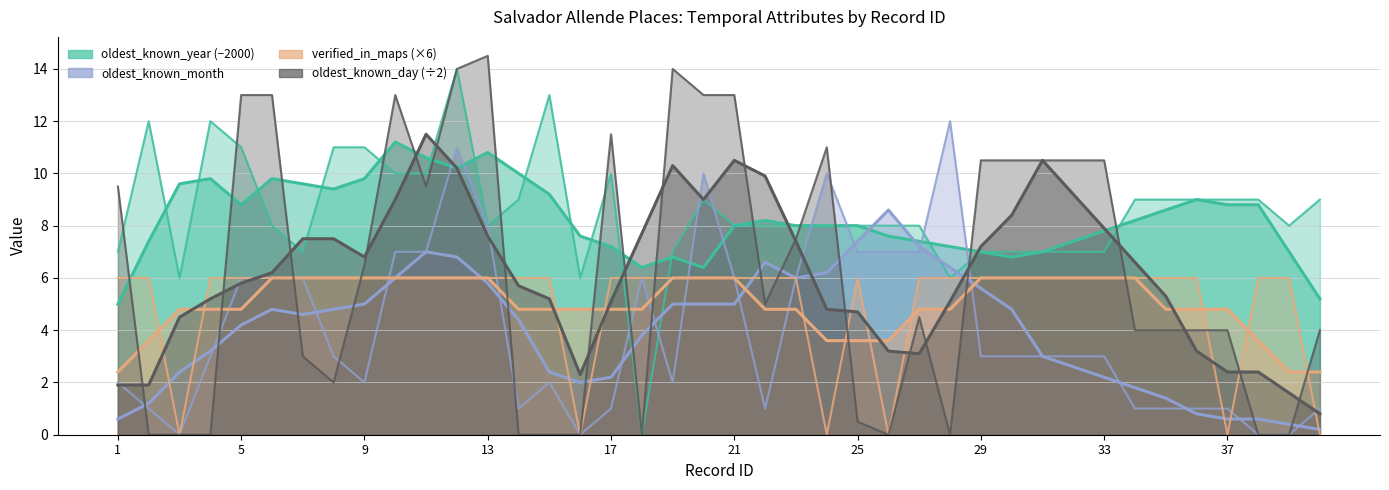

Reading left to right, list all the values displayed in this chart.

oldest_known_year: 1=7.0	2=12.0	3=6.0	4=12.0	5=11.0	6=8.0	7=7.0	8=11.0	9=11.0	10=10.0	11=10.0	12=14.0	13=8.0	14=9.0	15=13.0	16=6.0	17=10.0	18=0.0	19=7.0	20=9.0	21=8.0	22=8.0	23=8.0	24=8.0	25=8.0	26=8.0	27=8.0	28=6.0	29=7.0	30=7.0	31=7.0	32=7.0	33=7.0	34=9.0	35=9.0	36=9.0	37=9.0	38=9.0	39=8.0	40=9.0
verified_in_maps: 1=6.0	2=6.0	3=0.0	4=6.0	5=6.0	6=6.0	7=6.0	8=6.0	9=6.0	10=6.0	11=6.0	12=6.0	13=6.0	14=6.0	15=6.0	16=0.0	17=6.0	18=6.0	19=6.0	20=6.0	21=6.0	22=6.0	23=6.0	24=0.0	25=6.0	26=0.0	27=6.0	28=6.0	29=6.0	30=6.0	31=6.0	32=6.0	33=6.0	34=6.0	35=6.0	36=6.0	37=0.0	38=6.0	39=6.0	40=0.0
oldest_known_month: 1=2.0	2=1.0	3=0.0	4=3.0	5=6.0	6=6.0	7=6.0	8=3.0	9=2.0	10=7.0	11=7.0	12=11.0	13=8.0	14=1.0	15=2.0	16=0.0	17=1.0	18=6.0	19=2.0	20=10.0	21=6.0	22=1.0	23=6.0	24=10.0	25=7.0	26=7.0	27=7.0	28=12.0	29=3.0	30=3.0	31=3.0	32=3.0	33=3.0	34=1.0	35=1.0	36=1.0	37=1.0	38=0.0	39=0.0	40=1.0
oldest_known_day: 1=9.5	2=0.0	3=0.0	4=0.0	5=13.0	6=13.0	7=3.0	8=2.0	9=6.5	10=13.0	11=9.5	12=14.0	13=14.5	14=0.0	15=0.0	16=0.0	17=11.5	18=0.0	19=14.0	20=13.0	21=13.0	22=5.0	23=7.5	24=11.0	25=0.5	26=0.0	27=4.5	28=0.0	29=10.5	30=10.5	31=10.5	32=10.5	33=10.5	34=4.0	35=4.0	36=4.0	37=4.0	38=0.0	39=0.0	40=4.0